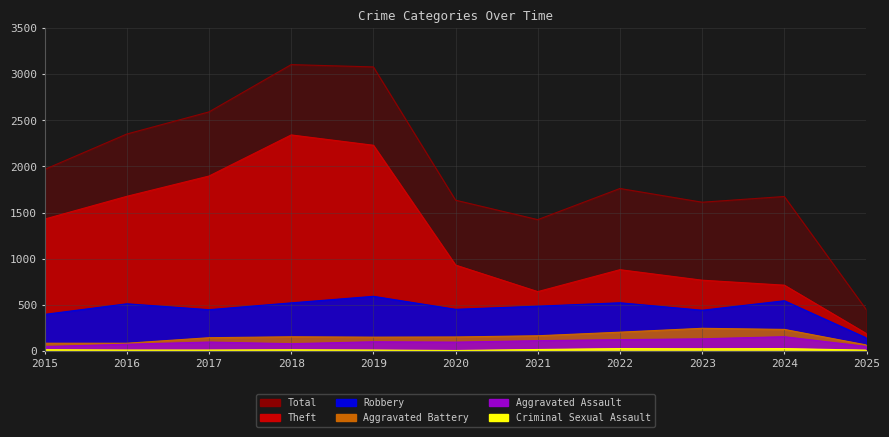

The Theft series shows 397 at 2024. True or false?

False